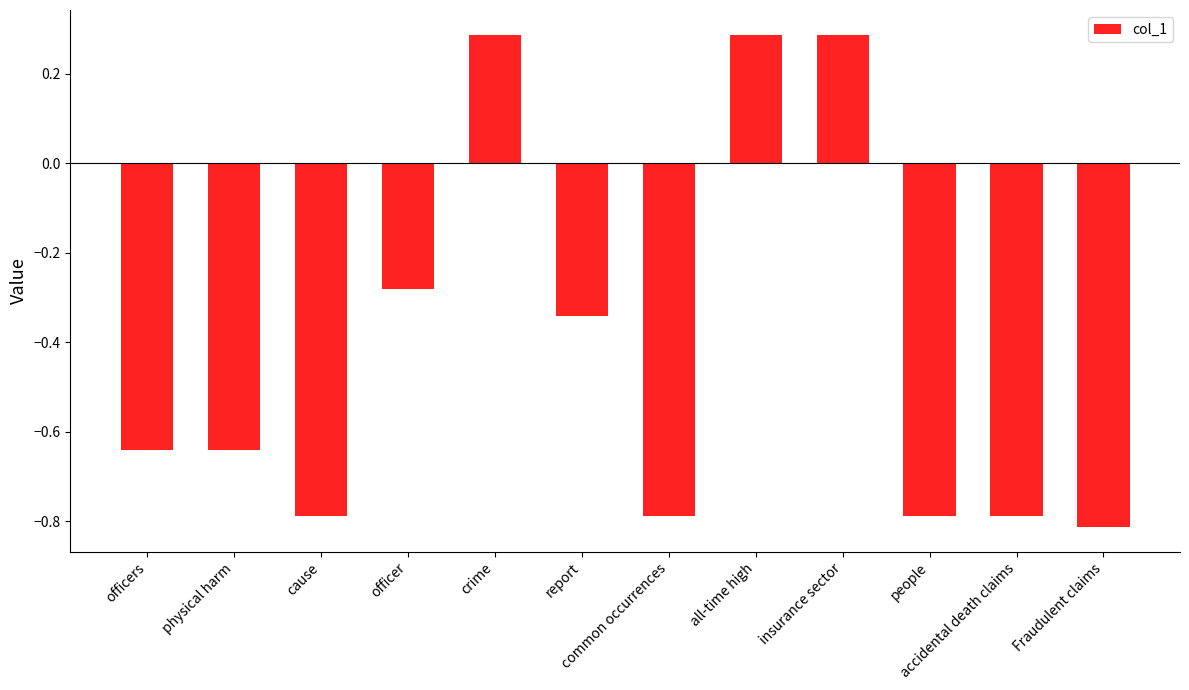

The chart shows a value of -0.8 at people. True or false?

True